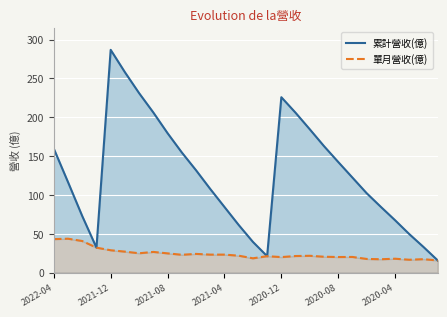

The value of 累計營收(億) at 2020-08 is 142.4. True or false?

True